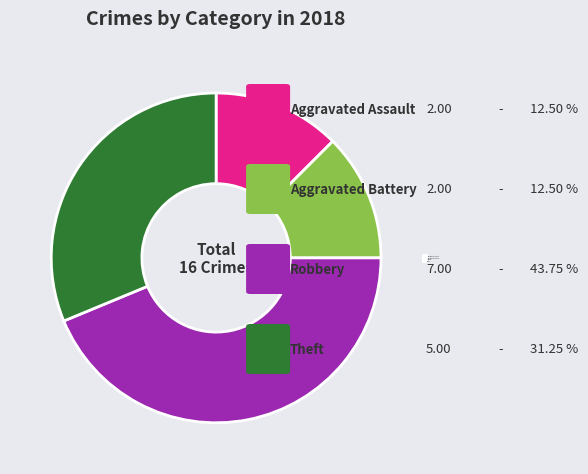

Does Theft represent more than half of the total?

No